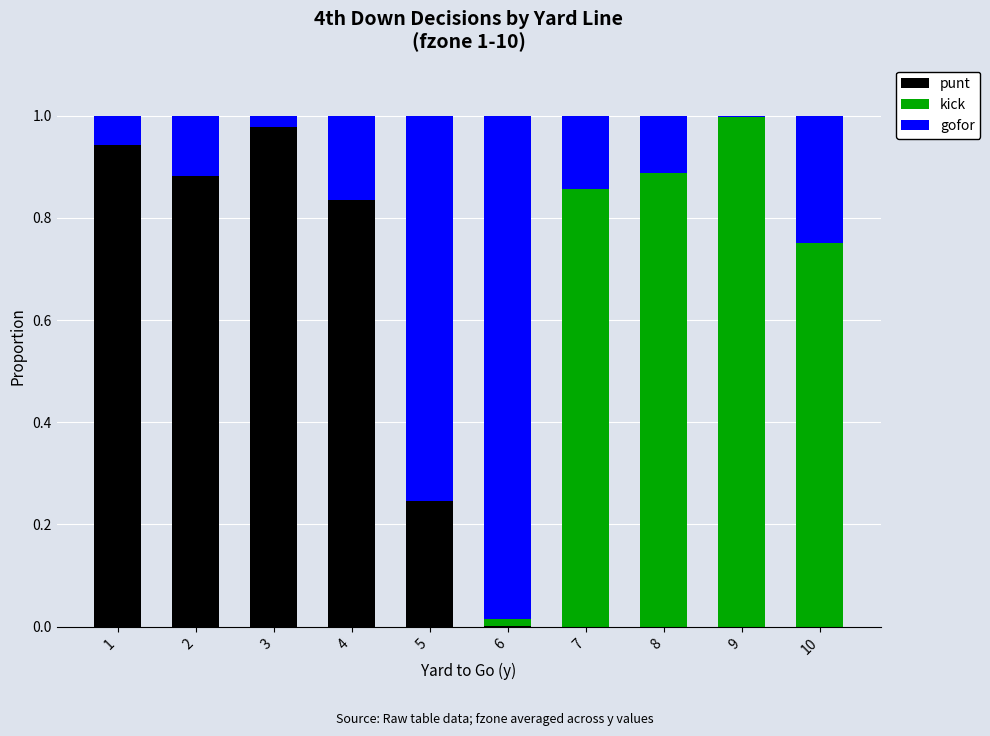

The punt series shows 0.5 at 4. True or false?

False